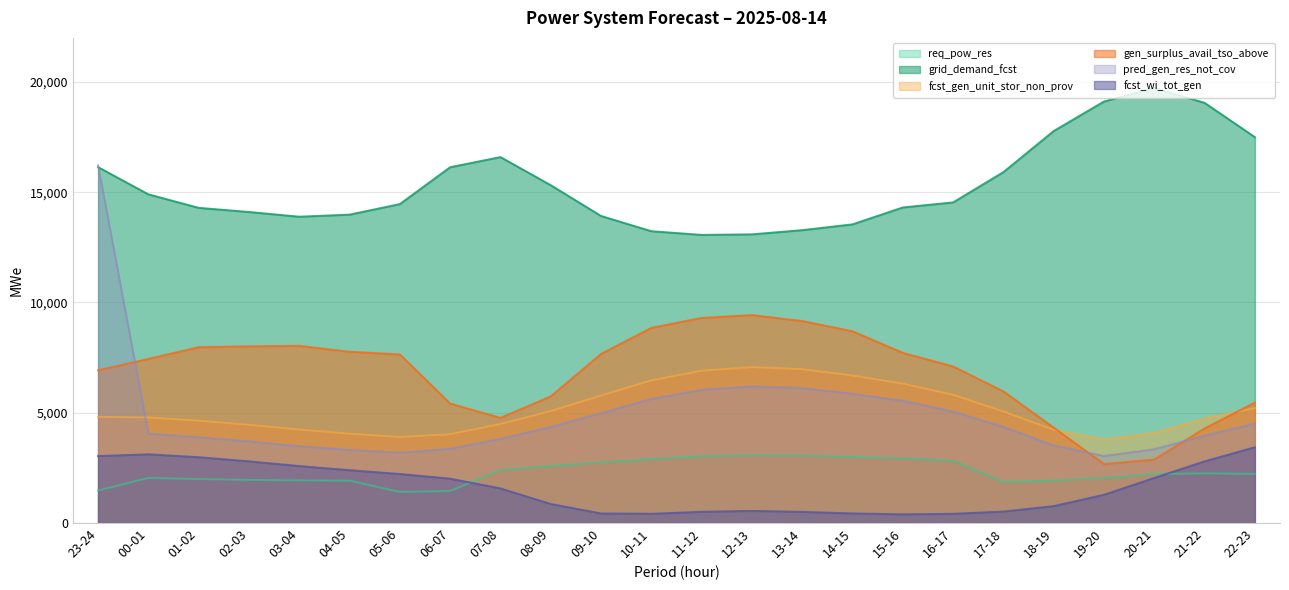

True or false: req_pow_res and pred_gen_res_not_cov intersect in this chart.

False